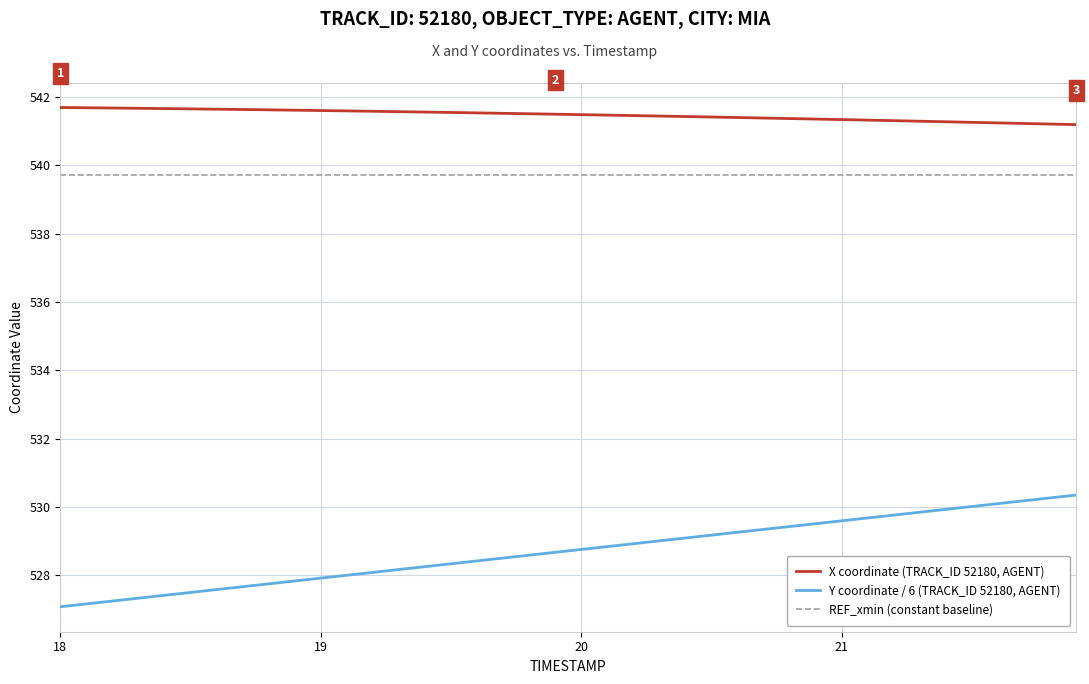

What is the greatest value displayed?

541.7